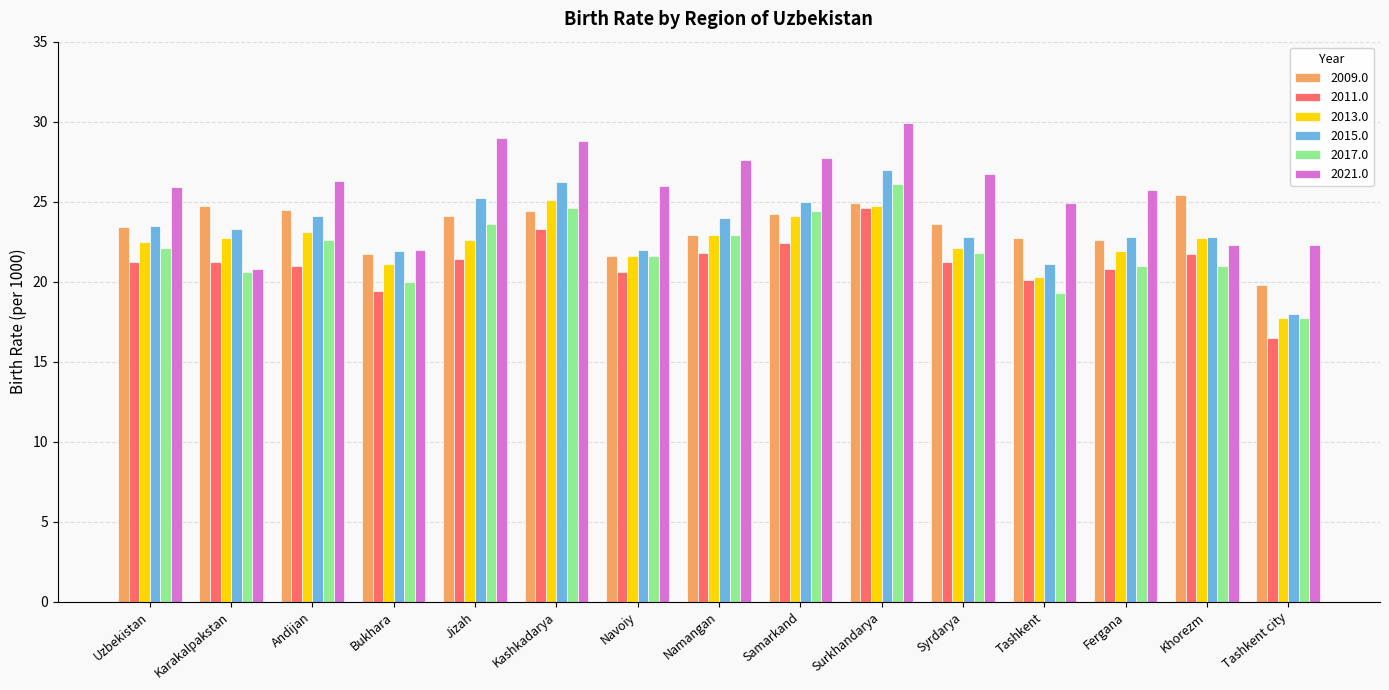

How many groups of bars are there?

15